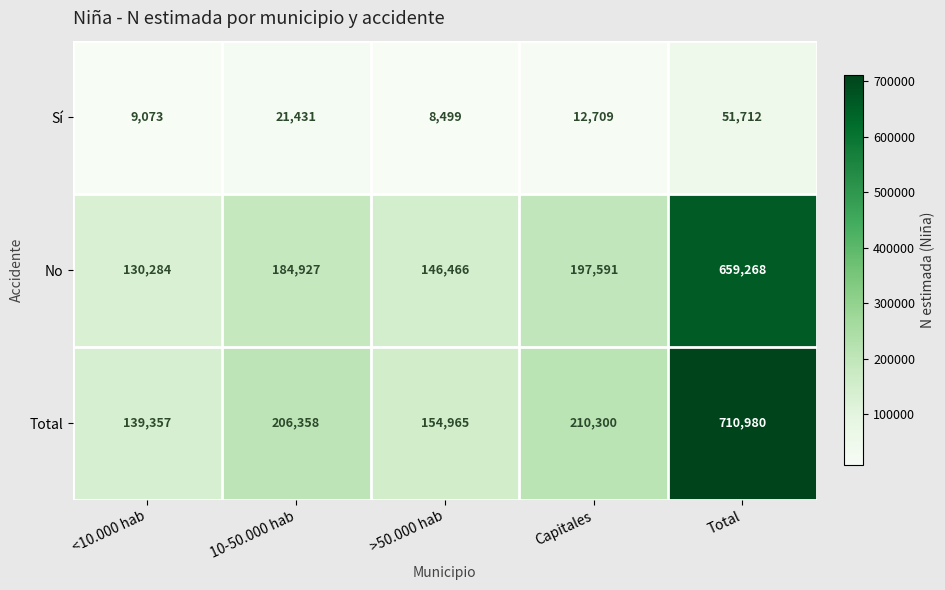

What is the sum of all No values?

1318536